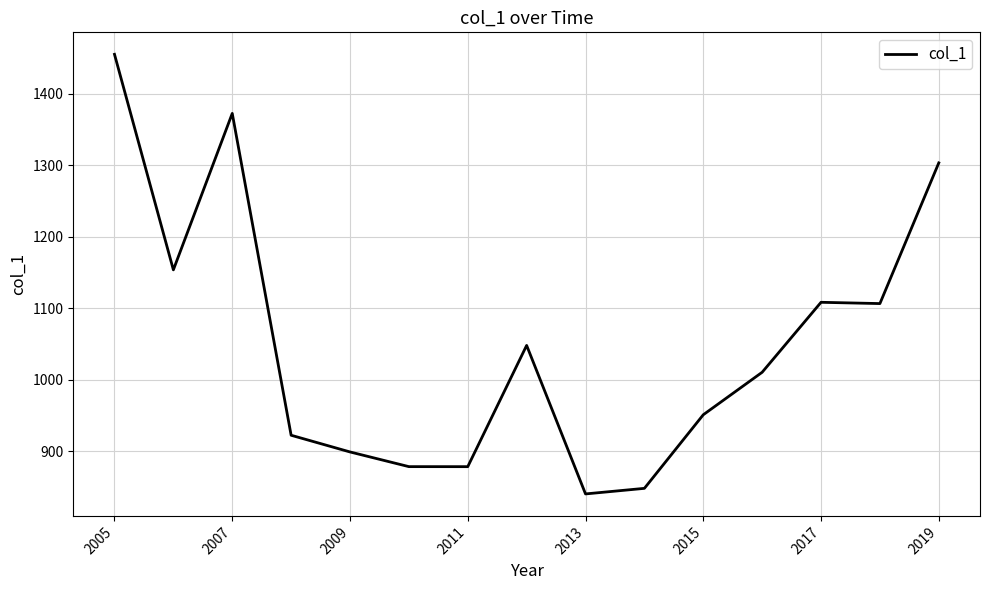

What is the minimum value shown in the chart?

840.7